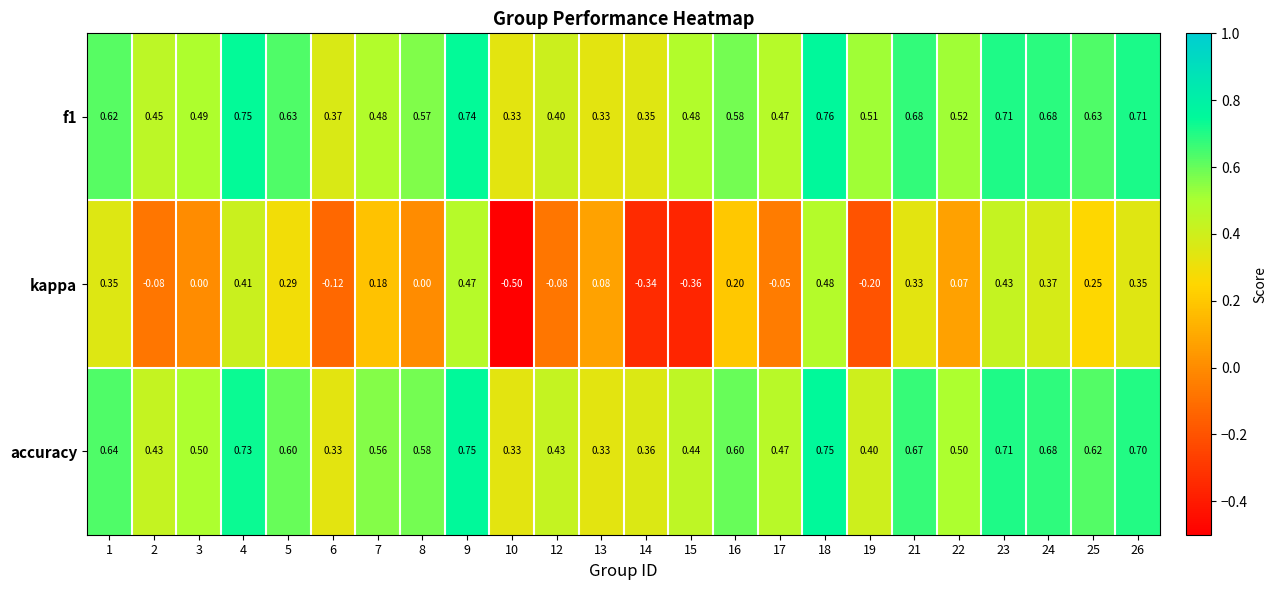

Is the value of accuracy at 18 greater than the value of f1 at 18?

No